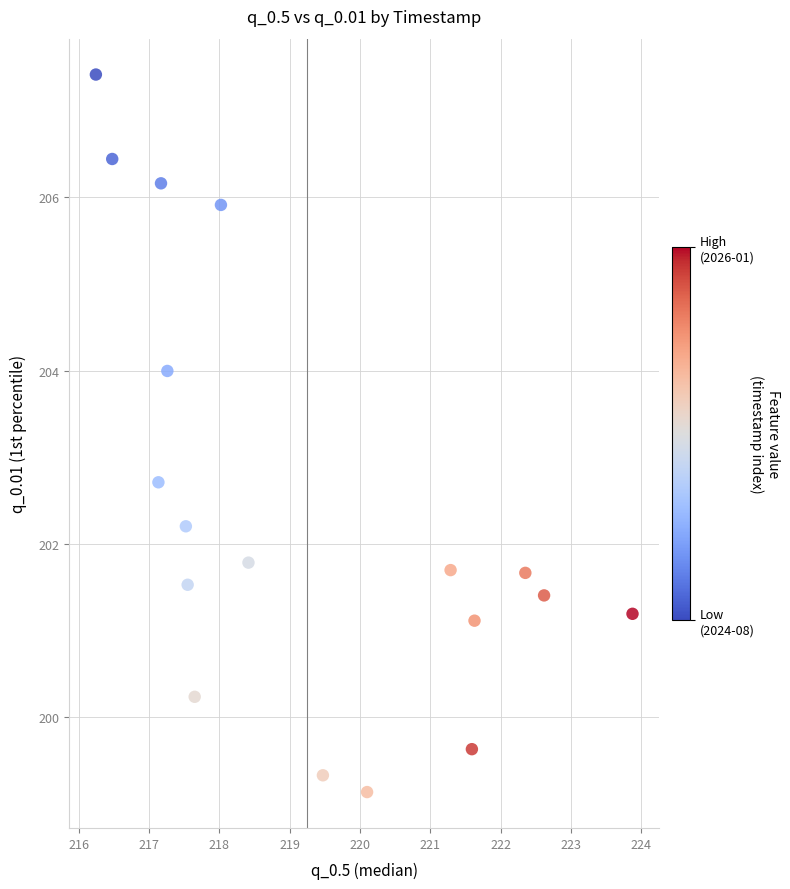

What is the range of Y values (max minus min)?

8.3